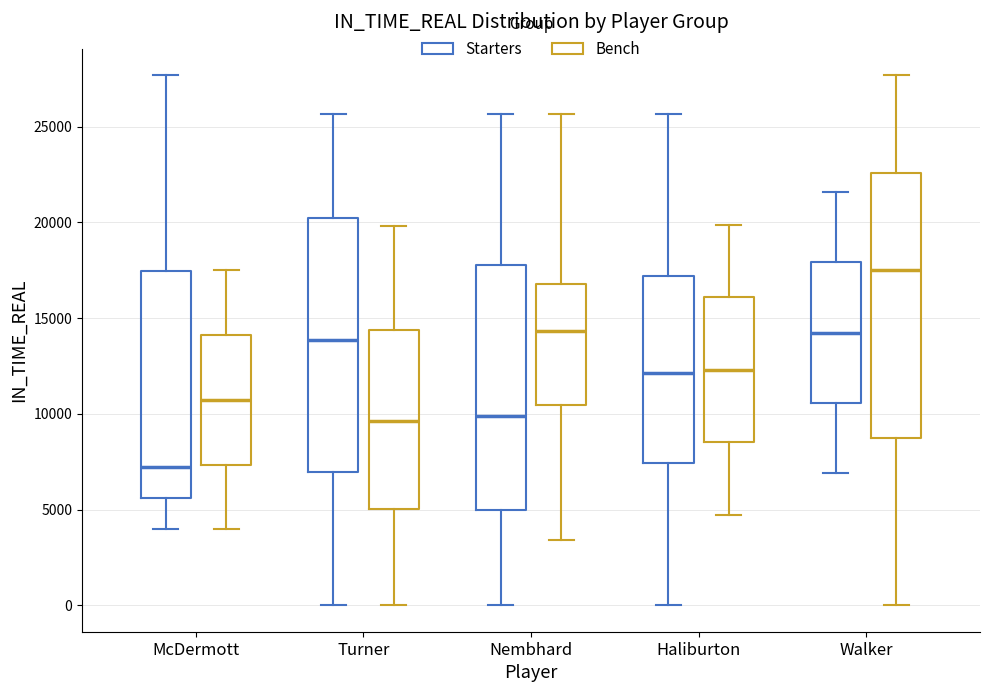

Which box's median line is the lowest?

McDermott (Starters)